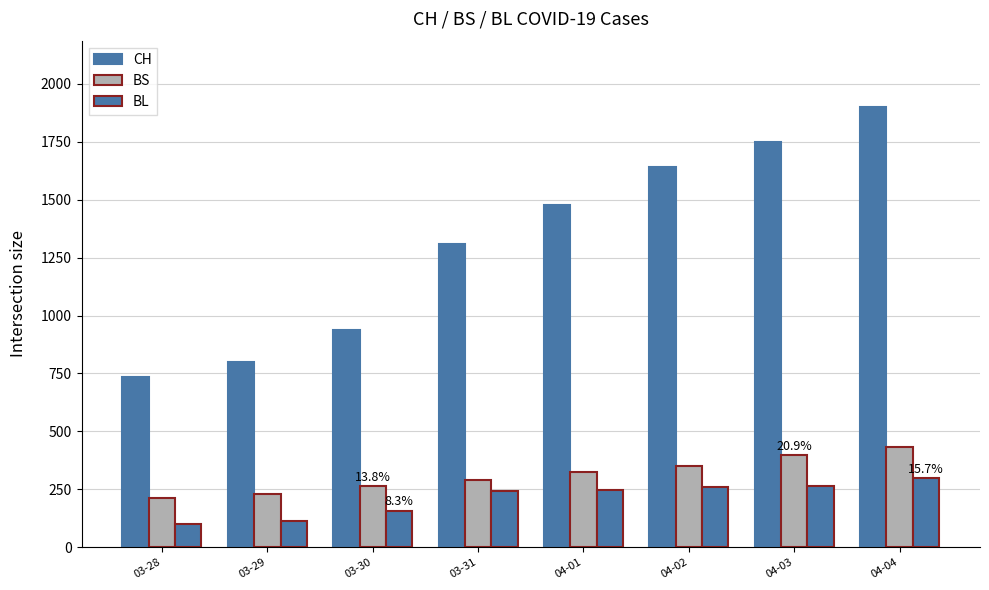

Count the number of categories in the chart.

8